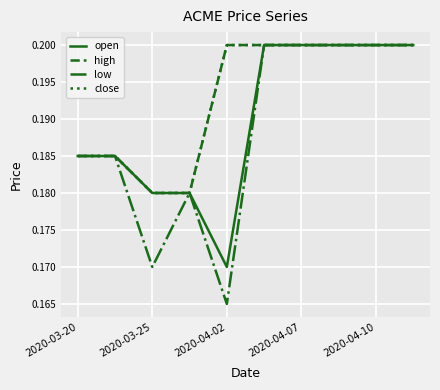

What is the label of the 4th point from the left?

2020-04-07